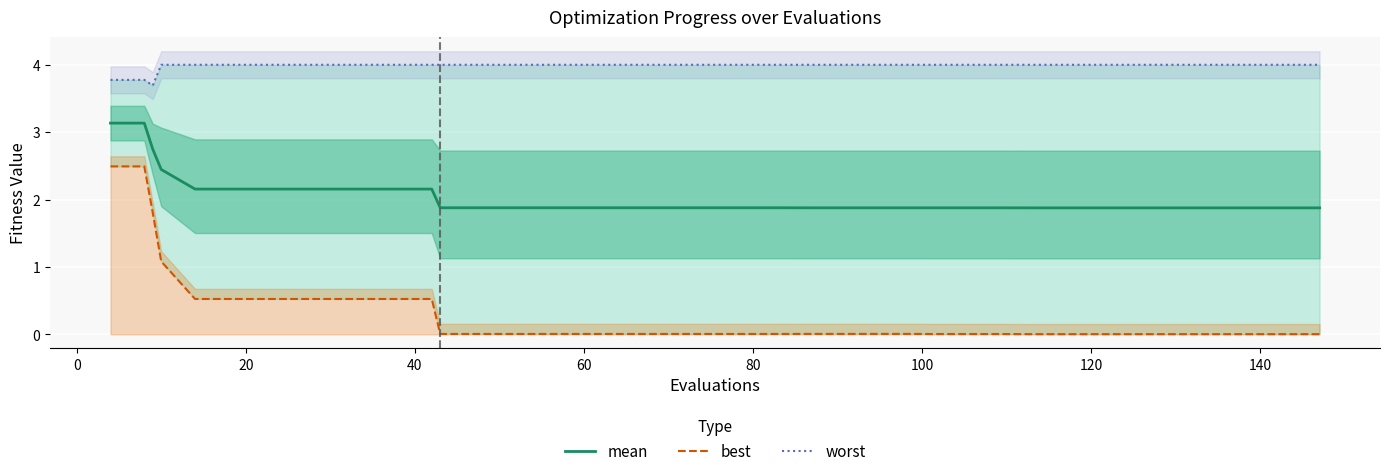

How many lines are shown in the chart?

3